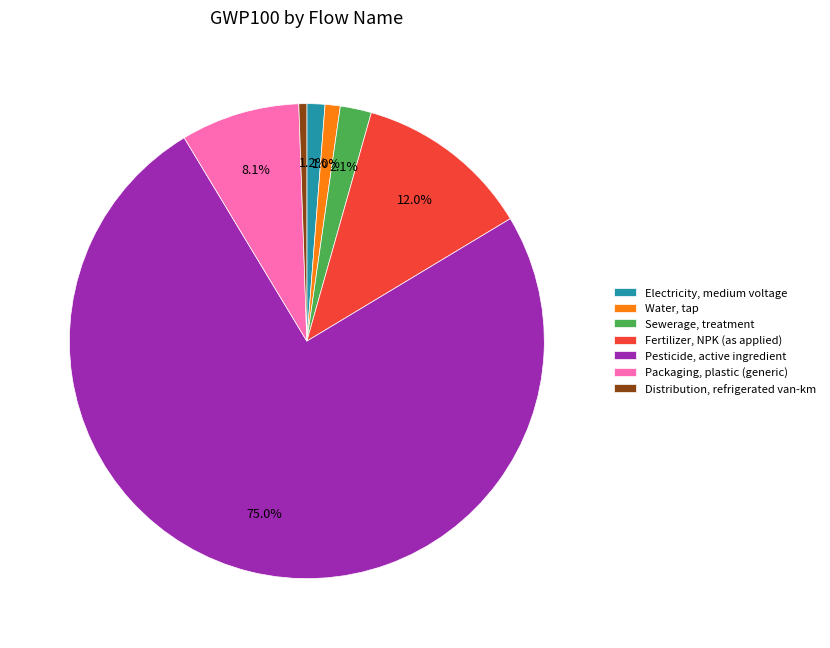

Rank the categories by value from highest to lowest.

Pesticide, active ingredient, Fertilizer, NPK (as applied), Packaging, plastic (generic), Sewerage, treatment, Electricity, medium voltage, Water, tap, Distribution, refrigerated van-km